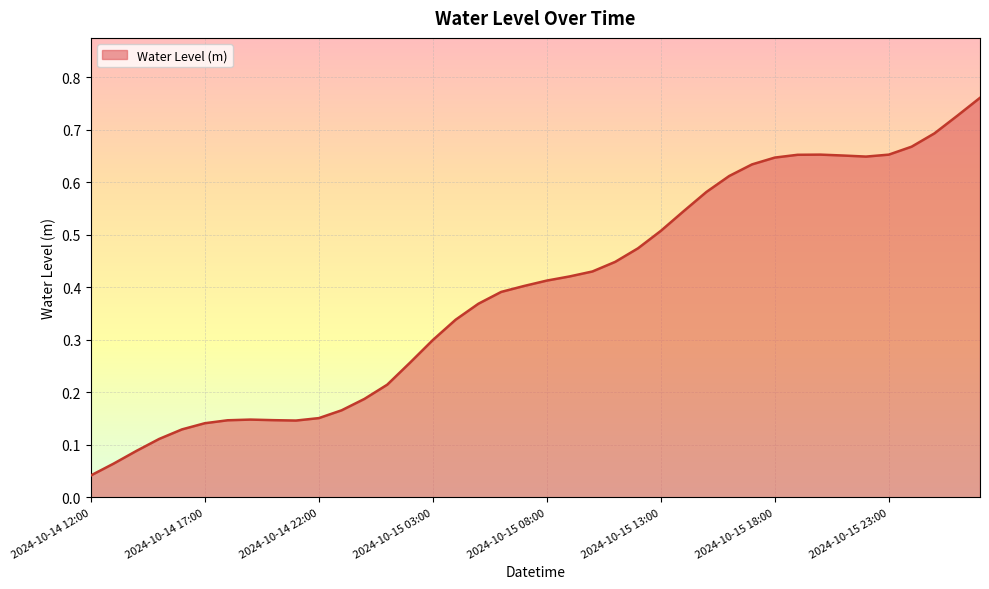

Reading left to right, extract all data points from this chart.

0.0	0.1	0.1	0.1	0.1	0.1	0.1	0.1	0.1	0.1	0.2	0.2	0.2	0.2	0.3	0.3	0.3	0.4	0.4	0.4	0.4	0.4	0.4	0.4	0.5	0.5	0.5	0.6	0.6	0.6	0.6	0.7	0.7	0.7	0.6	0.7	0.7	0.7	0.7	0.8